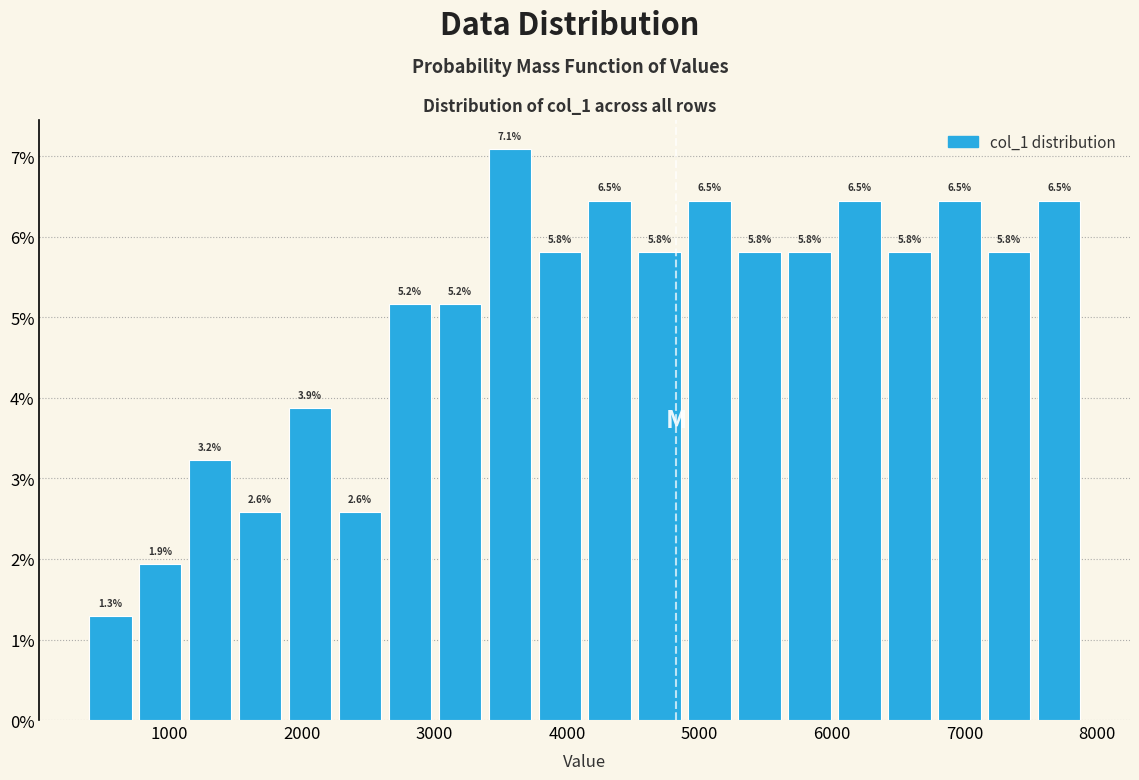

Around what value on the x-axis is the tallest bar? Give the approximate position of its centre, as read against the axis.

3600